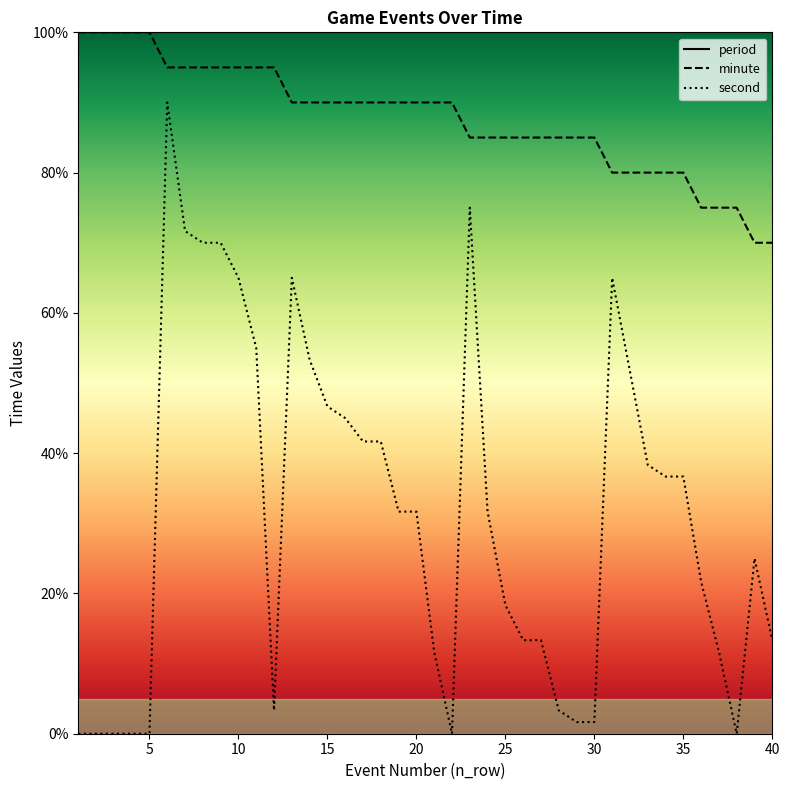

What is the value of the second point at the 27th from the left?

13.3